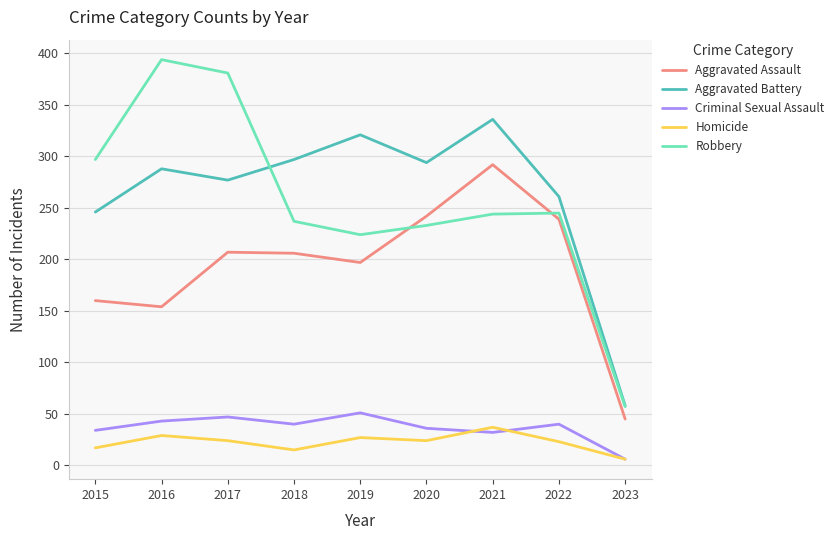

Is this an area chart (filled region under the line)?

No